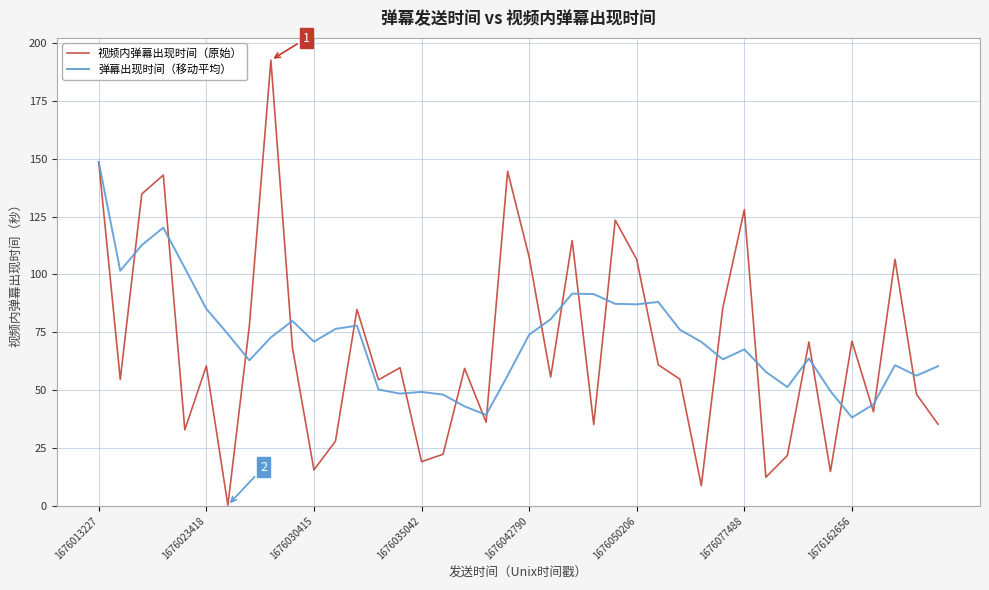

Which series has the largest range (max minus min)?

视频内弹幕出现时间（原始）